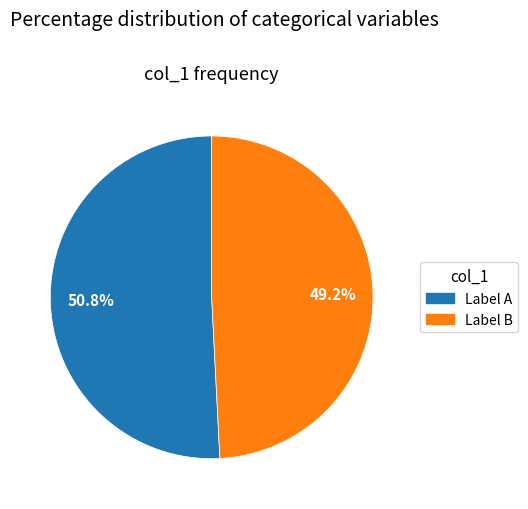

What is the largest slice in the pie chart?

Label A